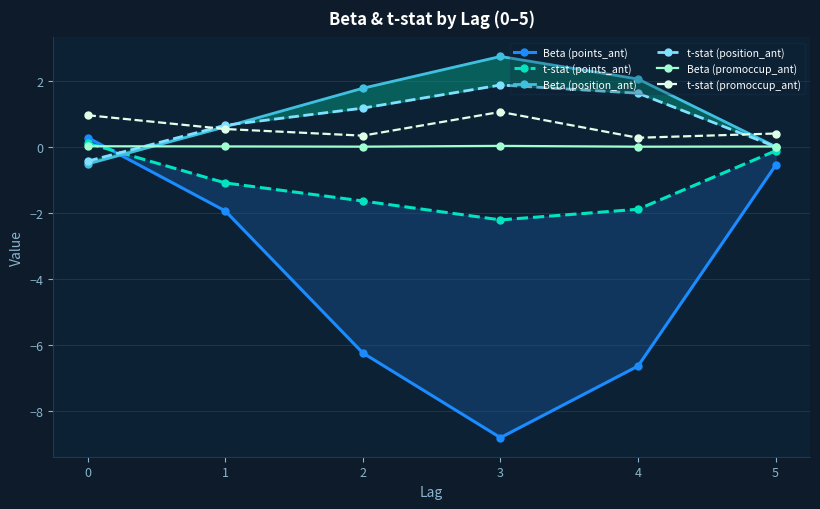

What is the greatest value displayed?

2.7